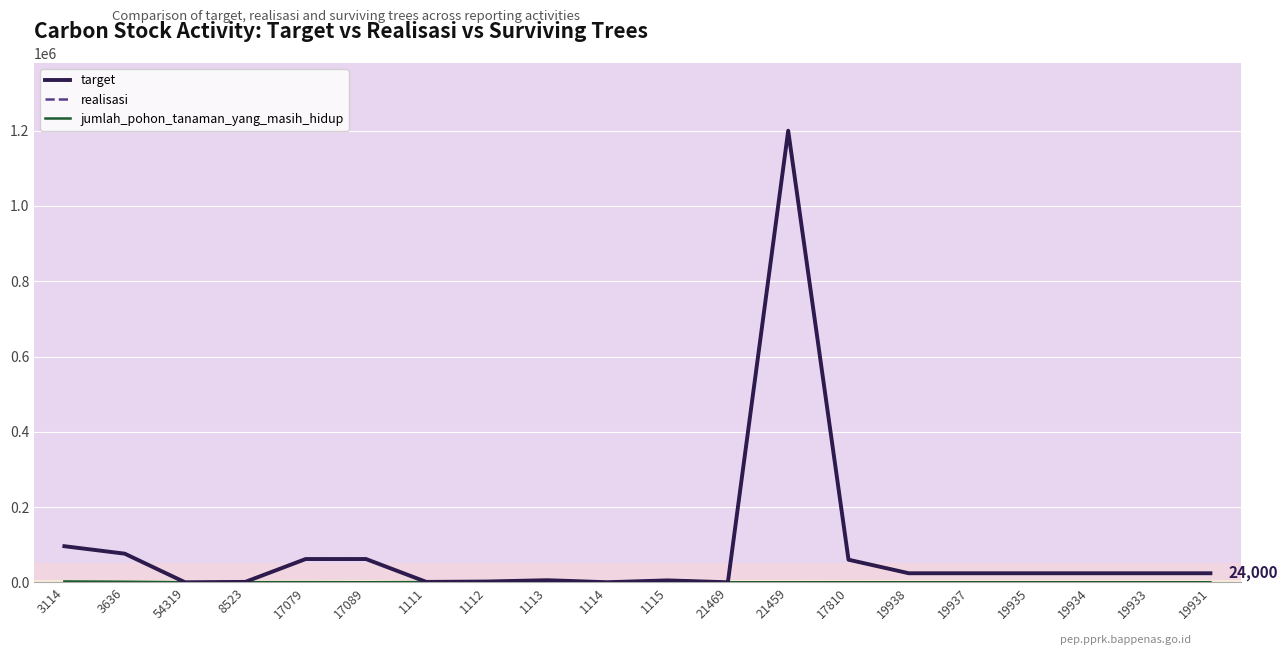

What is the sum of all target values?

1714306